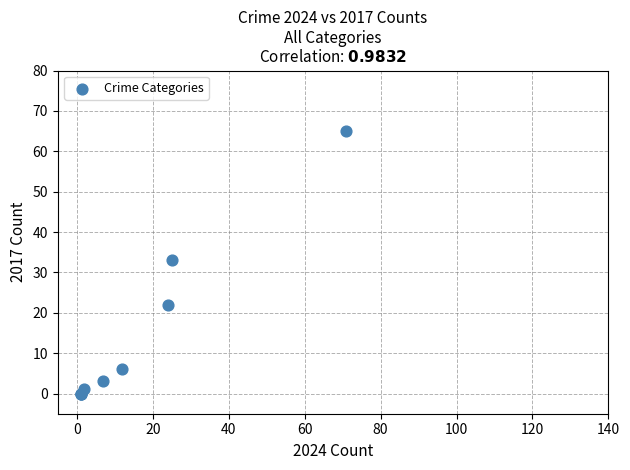

What Y value in the scatter plot is closest to 32?

33